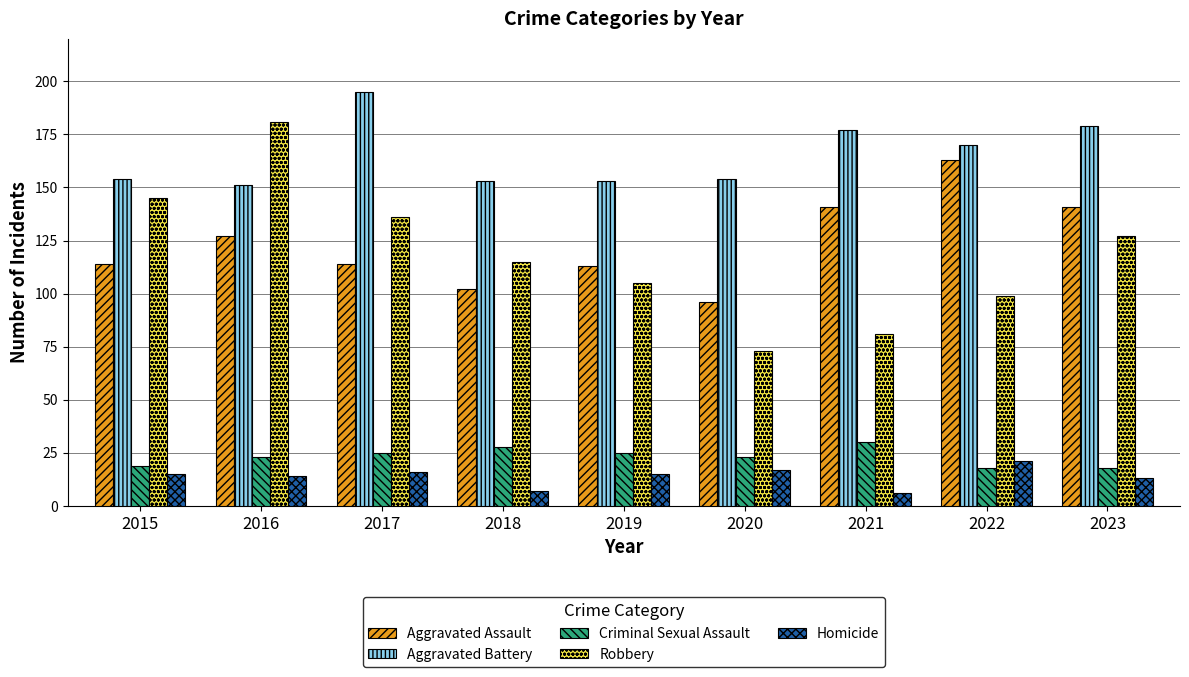

What is the sum of the Robbery values at 2019 and 2022?

204